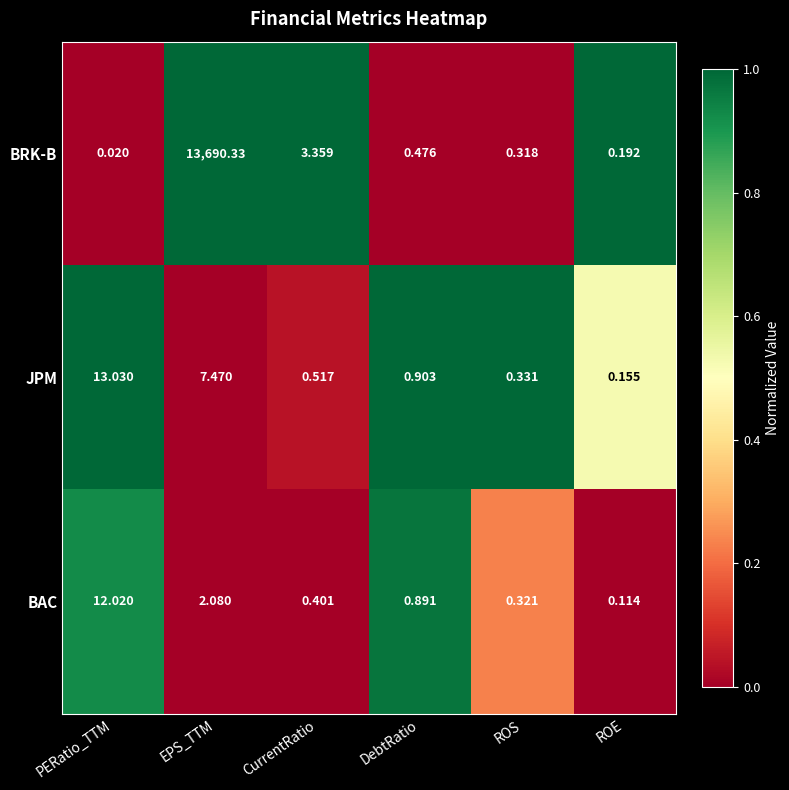

At which label is BAC closest to 6?

EPS_TTM